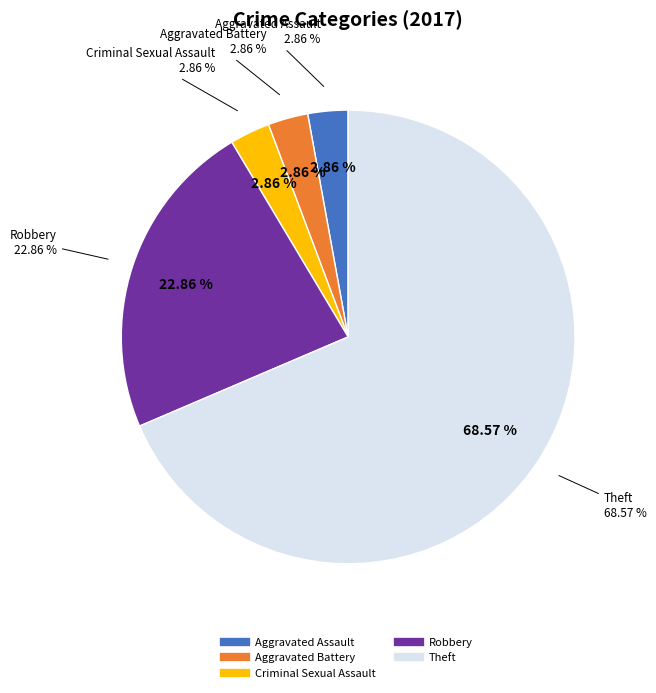

To the nearest percent, what is the difference between the Robbery and Aggravated Assault slice percentages?

20%